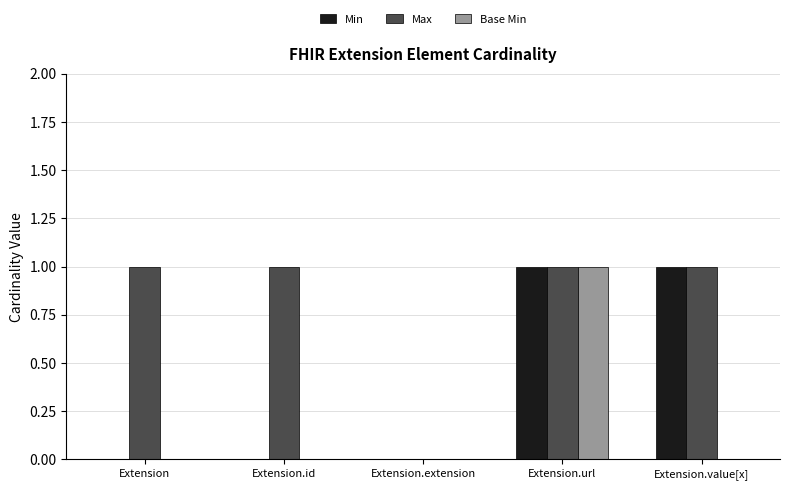

How many data points does each series have?

5